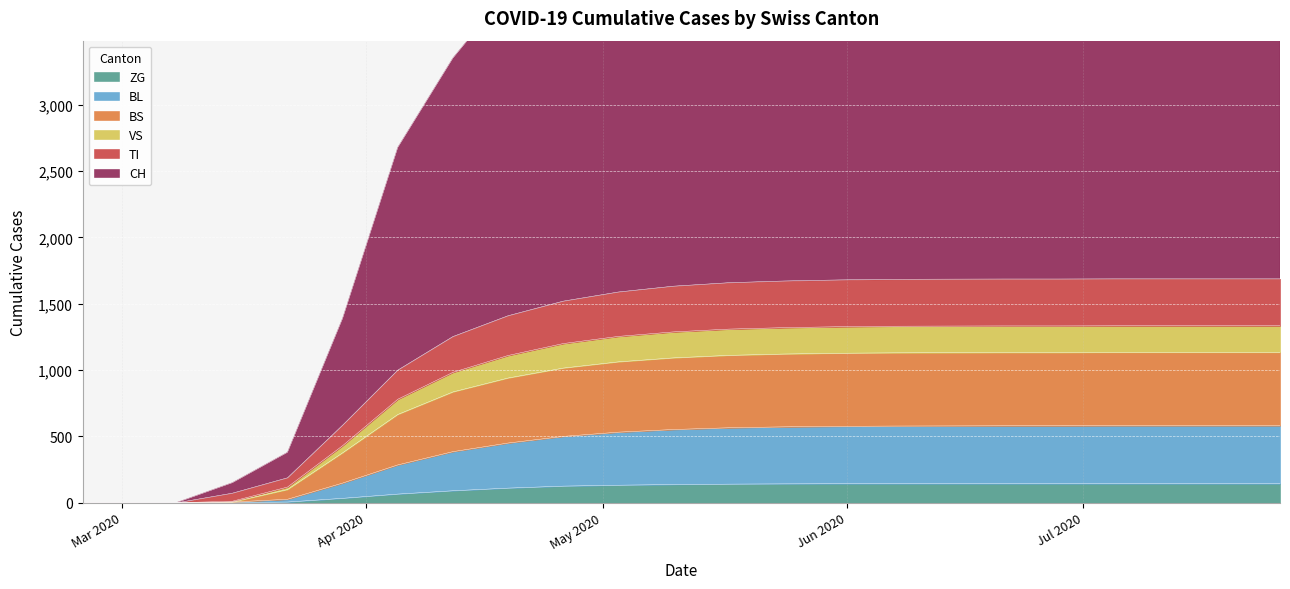

True or false: BS and BL cross at least once.

False